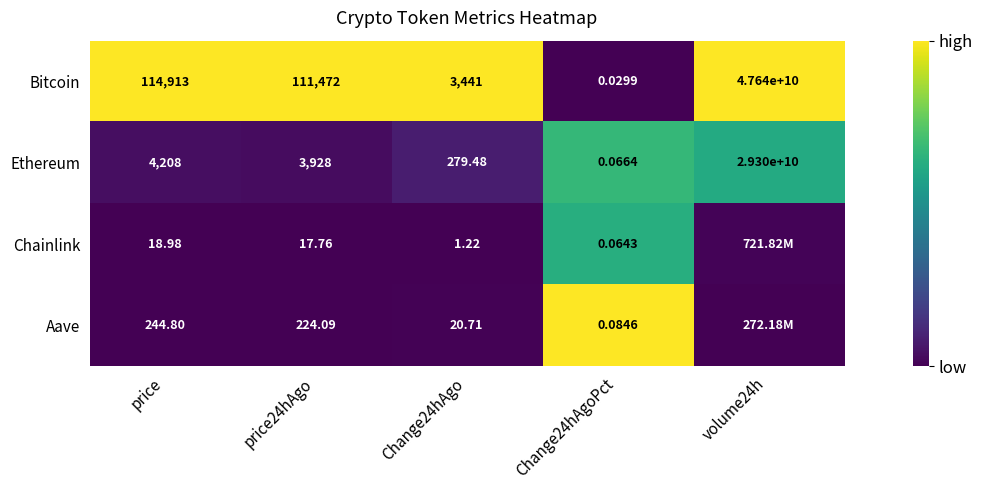

Is the value of Ethereum at price24hAgo greater than the value of Bitcoin at price?

No